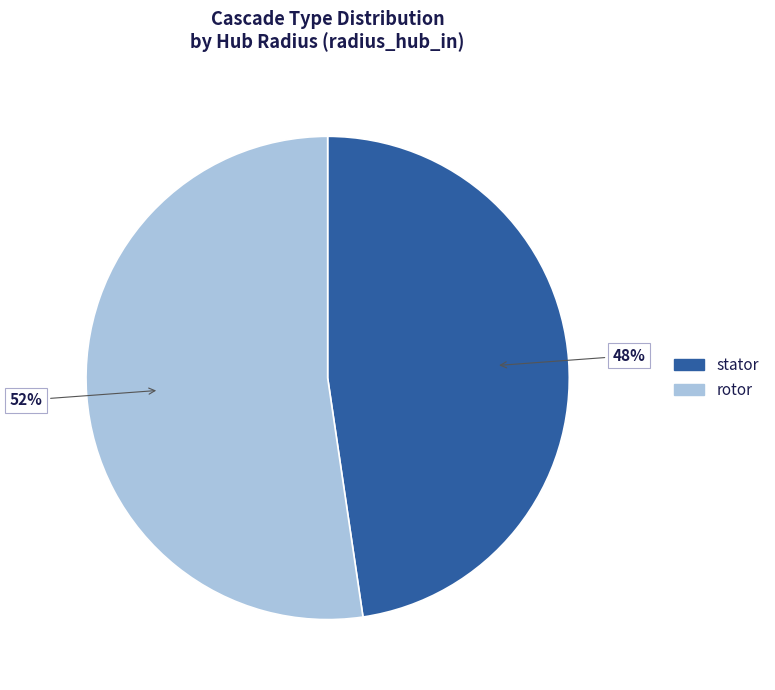

Rank the categories by value from lowest to highest.

stator, rotor